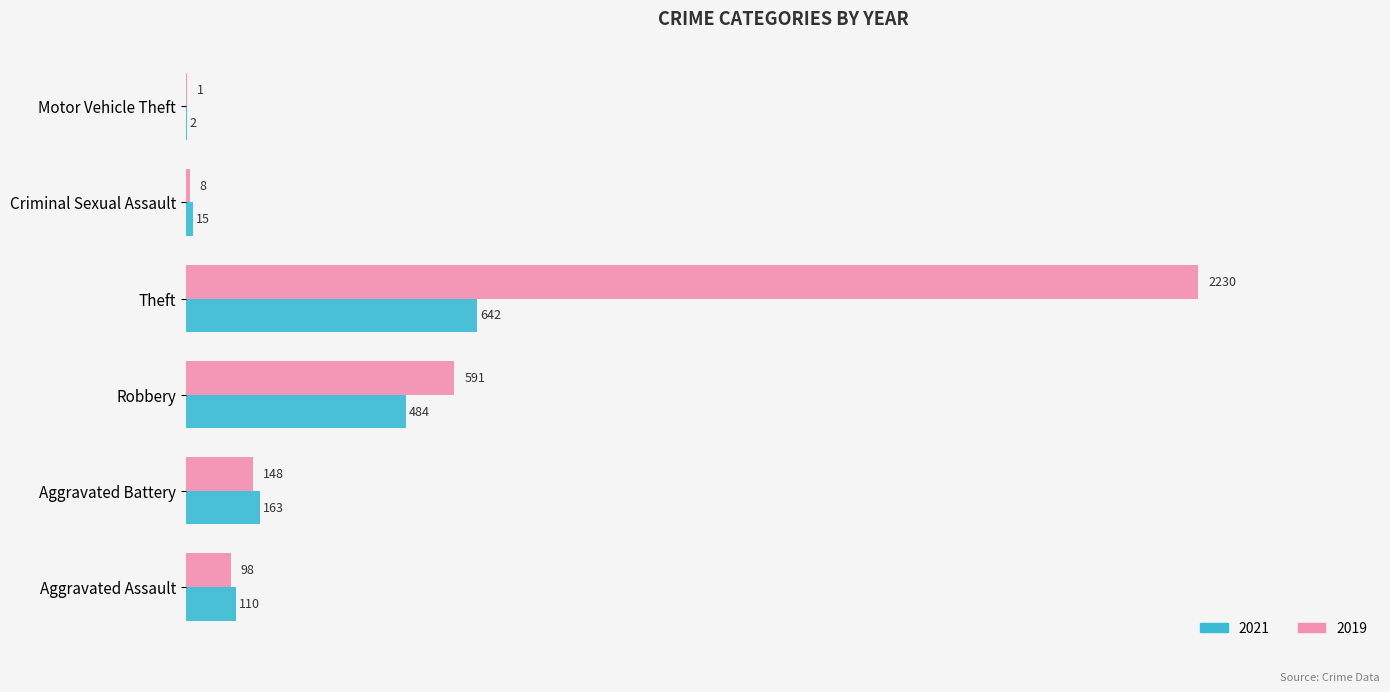

What are all the series names shown in the legend?

2021, 2019